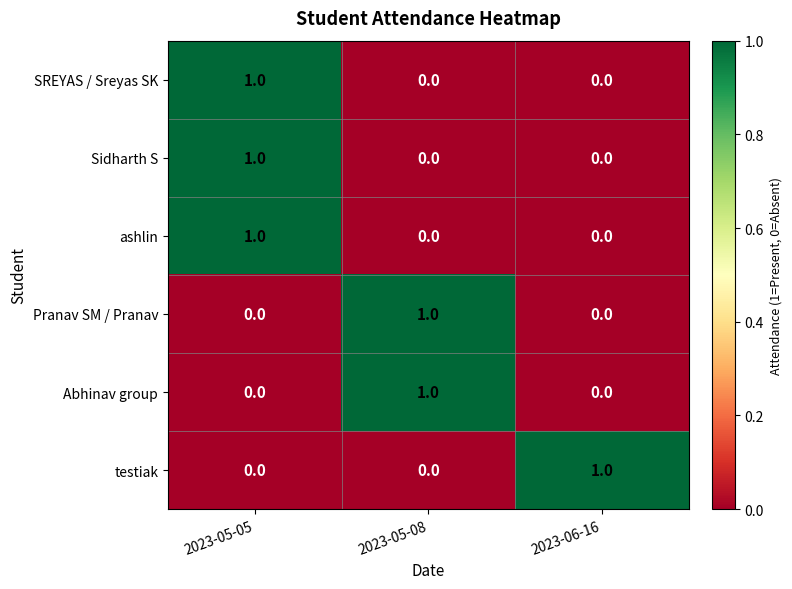

The value of Abhinav group at 2023-05-05 is 0. True or false?

True